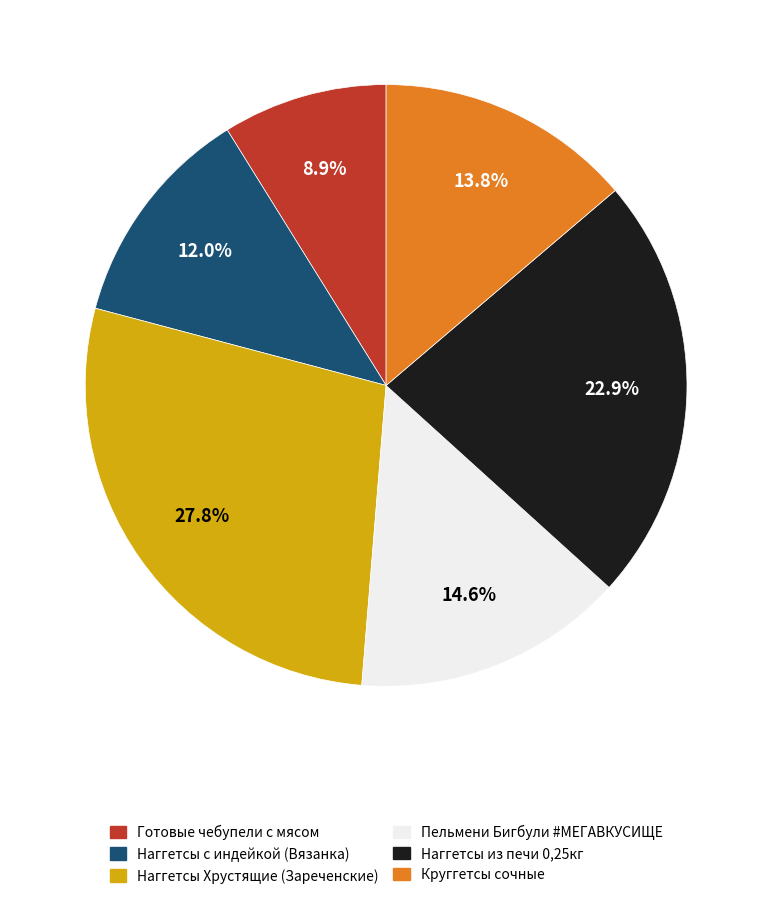

Do Наггетсы из печи 0,25кг and Готовые чебупели с мясом together represent more than half of the pie?

No